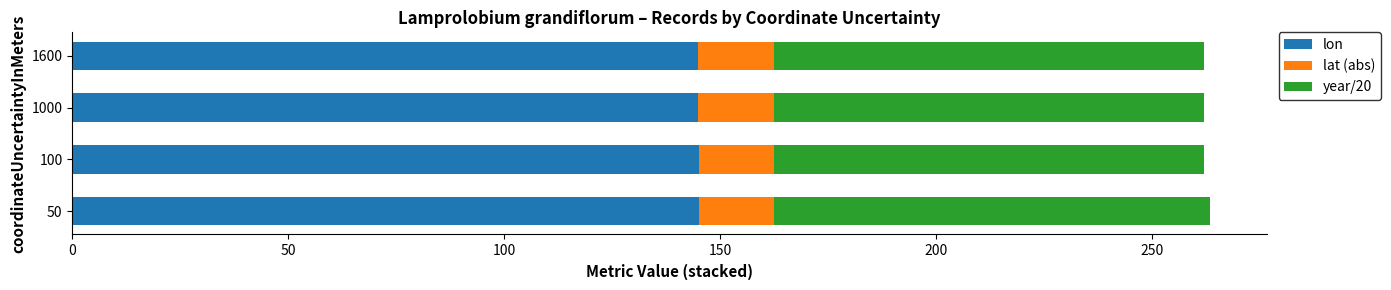

The value of lon at 1000 is 32.0. True or false?

False